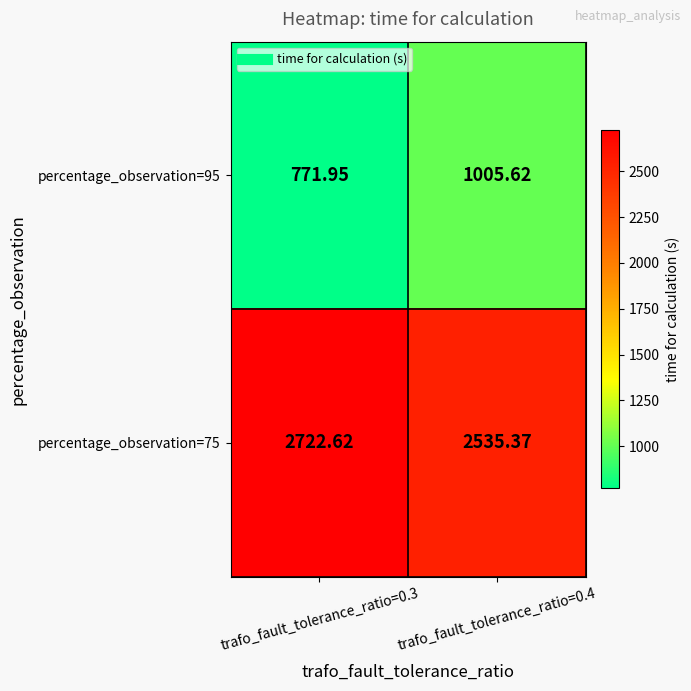

Count the number of data series in this chart.

2